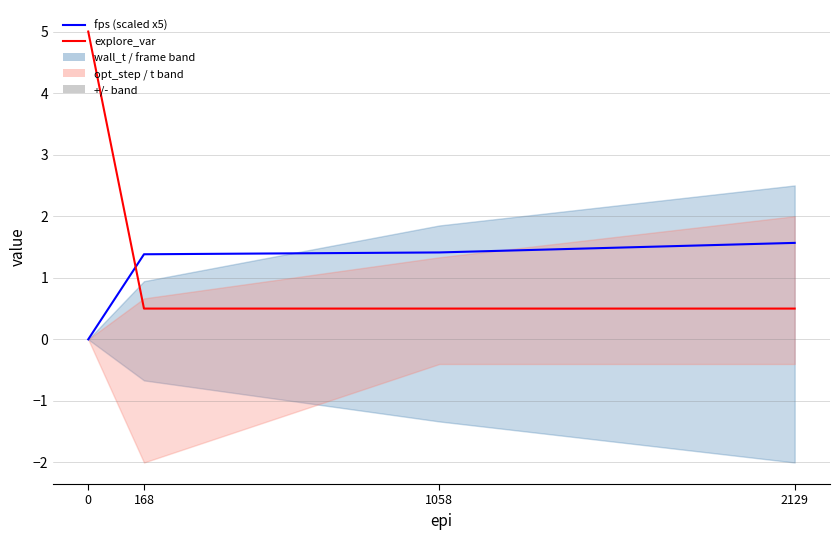

List the series in order of their overall mean, lowest first.

fps (scaled x5), explore_var